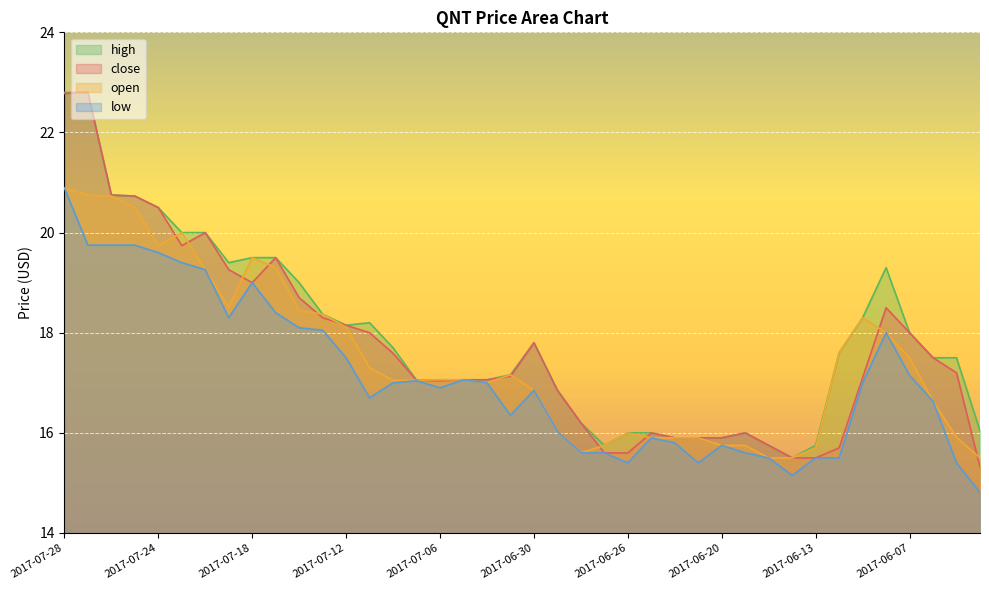

What are all the series names shown in the legend?

high, close, open, low